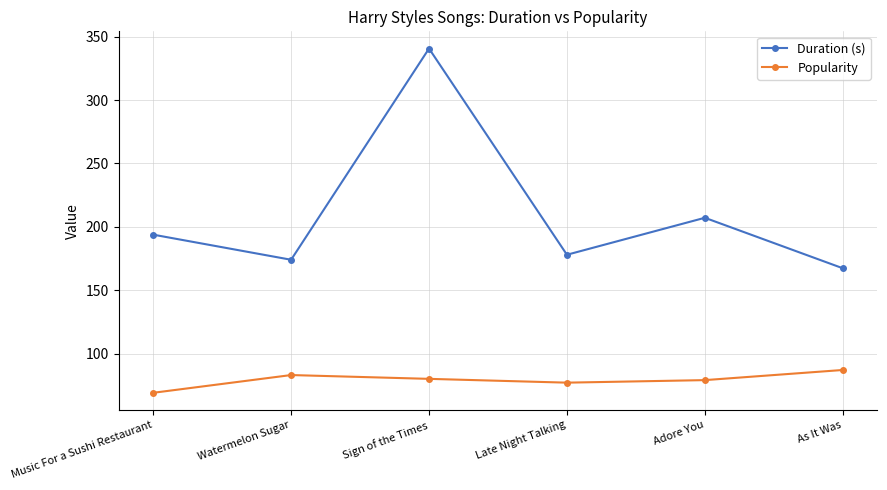

Rank the categories by Duration (s) value from lowest to highest.

As It Was, Watermelon Sugar, Late Night Talking, Music For a Sushi Restaurant, Adore You, Sign of the Times